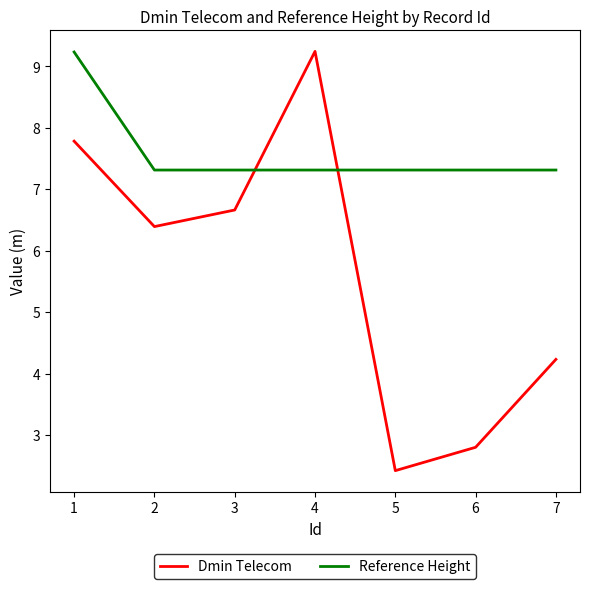

Does the chart display data point markers on the line(s)?

No